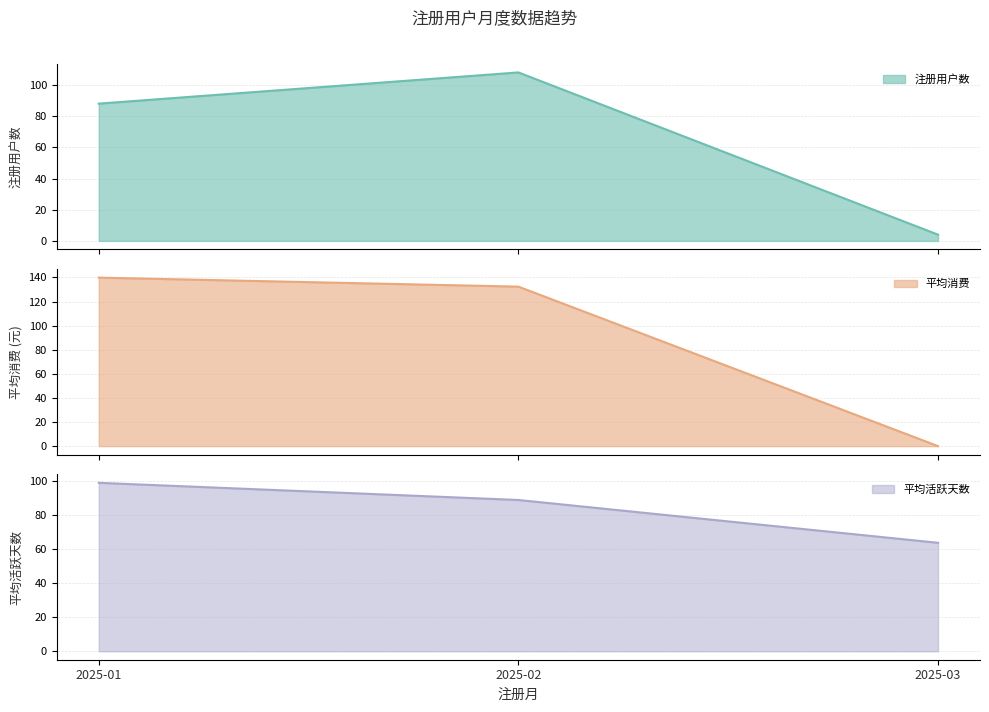

How many series are shown in this chart?

3